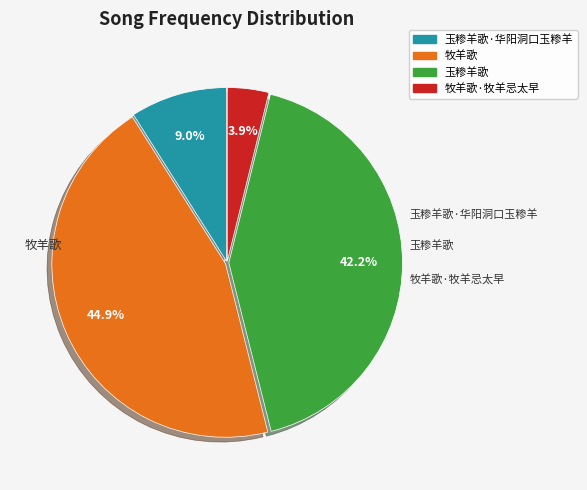

How many slices are in this pie chart?

4